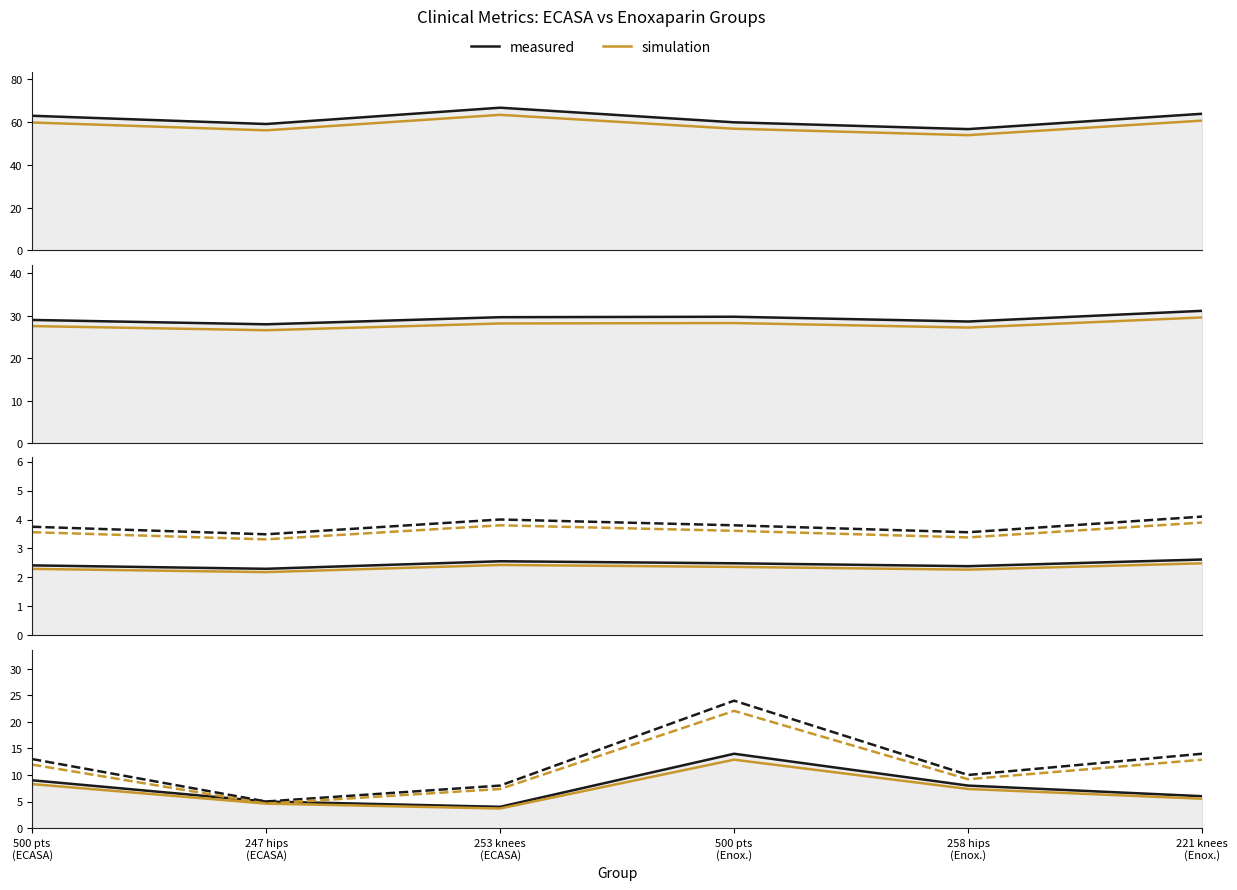

Reading left to right, transcribe all the data shown in this chart.

AGE: 62.9	59.0	66.7	59.8	56.7	63.8
BMI: 29.0	28.0	29.7	29.8	28.7	31.2
ASA: 2.3	2.2	2.4	2.4	2.3	2.5
LOS: 3.8	3.5	4.0	3.8	3.6	4.1
Bleeding: 9.0	5.0	4.0	14.0	8.0	6.0
superficial infection: 13.0	5.0	8.0	24.0	10.0	14.0